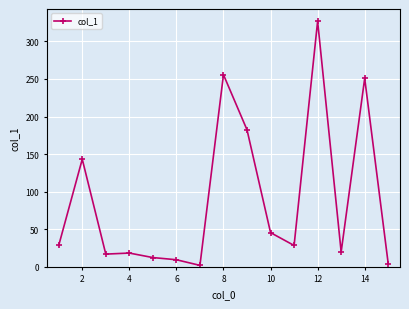

What is the maximum value shown in the chart?

326.8